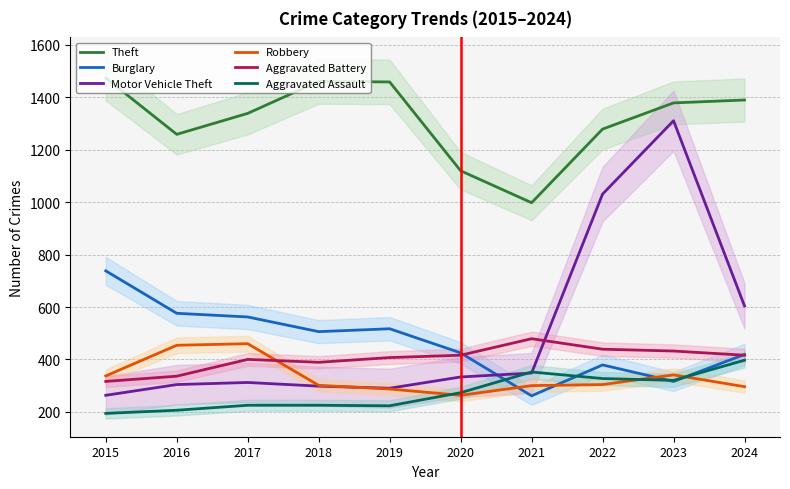

At which label does Theft first exceed 1379?

2015